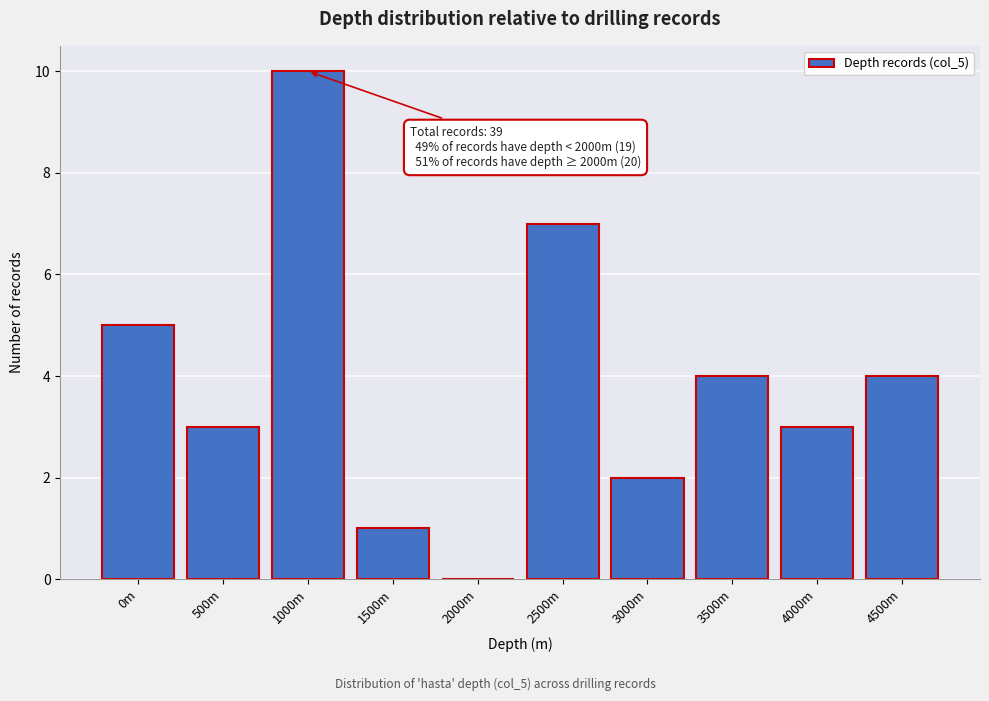

Reading left to right, what are all the values shown in this chart?

0m=5	500m=3	1000m=10	1500m=1	2000m=0	2500m=7	3000m=2	3500m=4	4000m=3	4500m=4